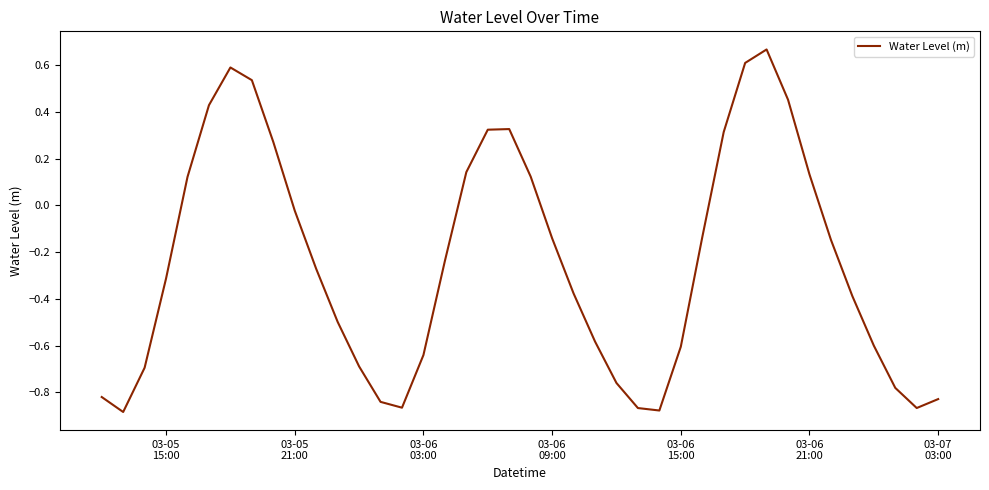

What is the difference between the maximum and minimum values?

1.6